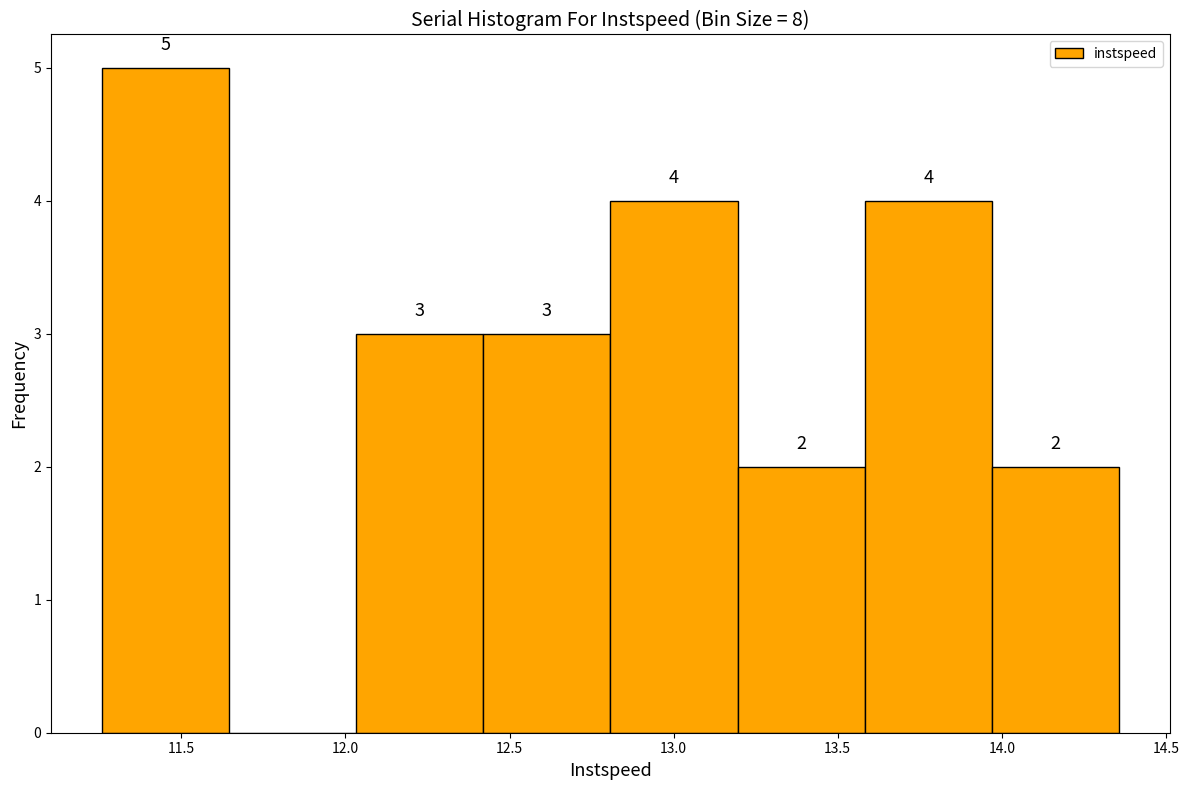

Over which range of the x-axis is the bar tallest?

11.25 to 11.65